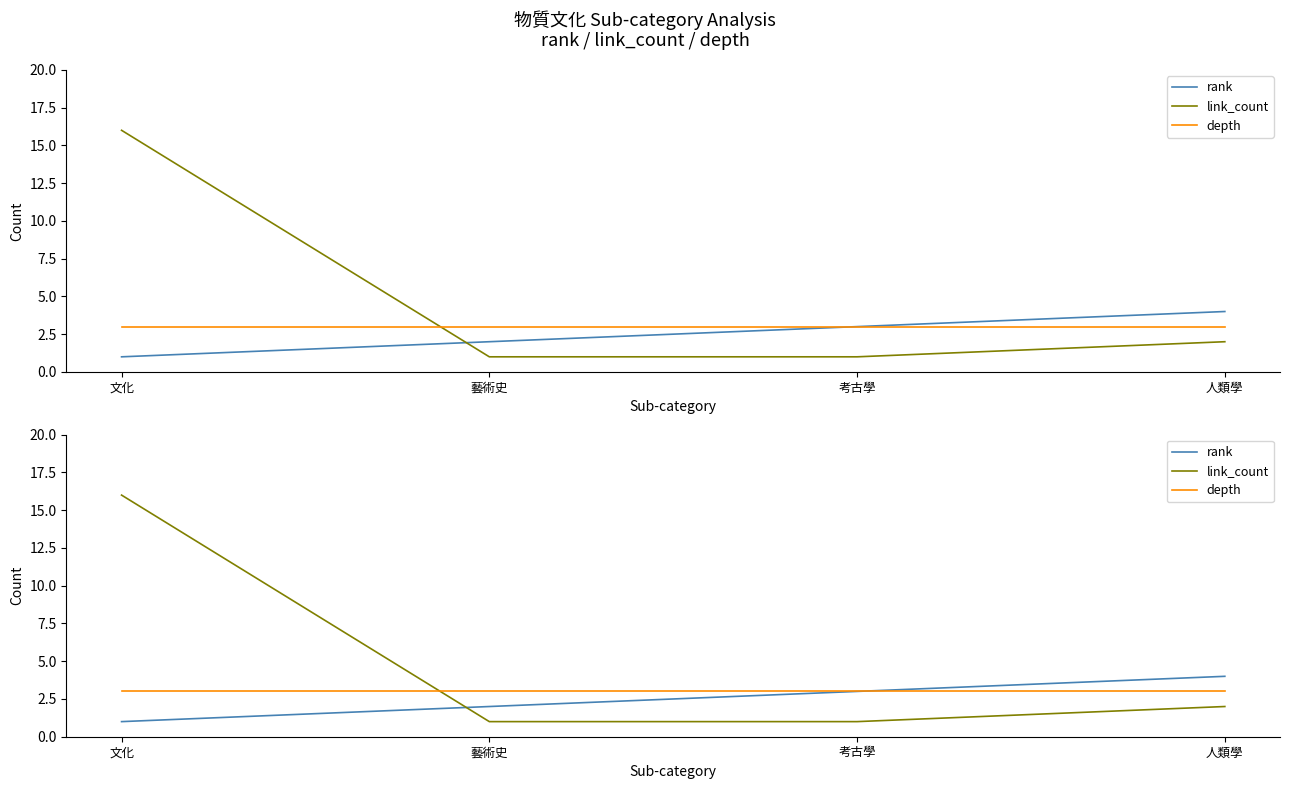

How many data points in rank are less than 3?

2